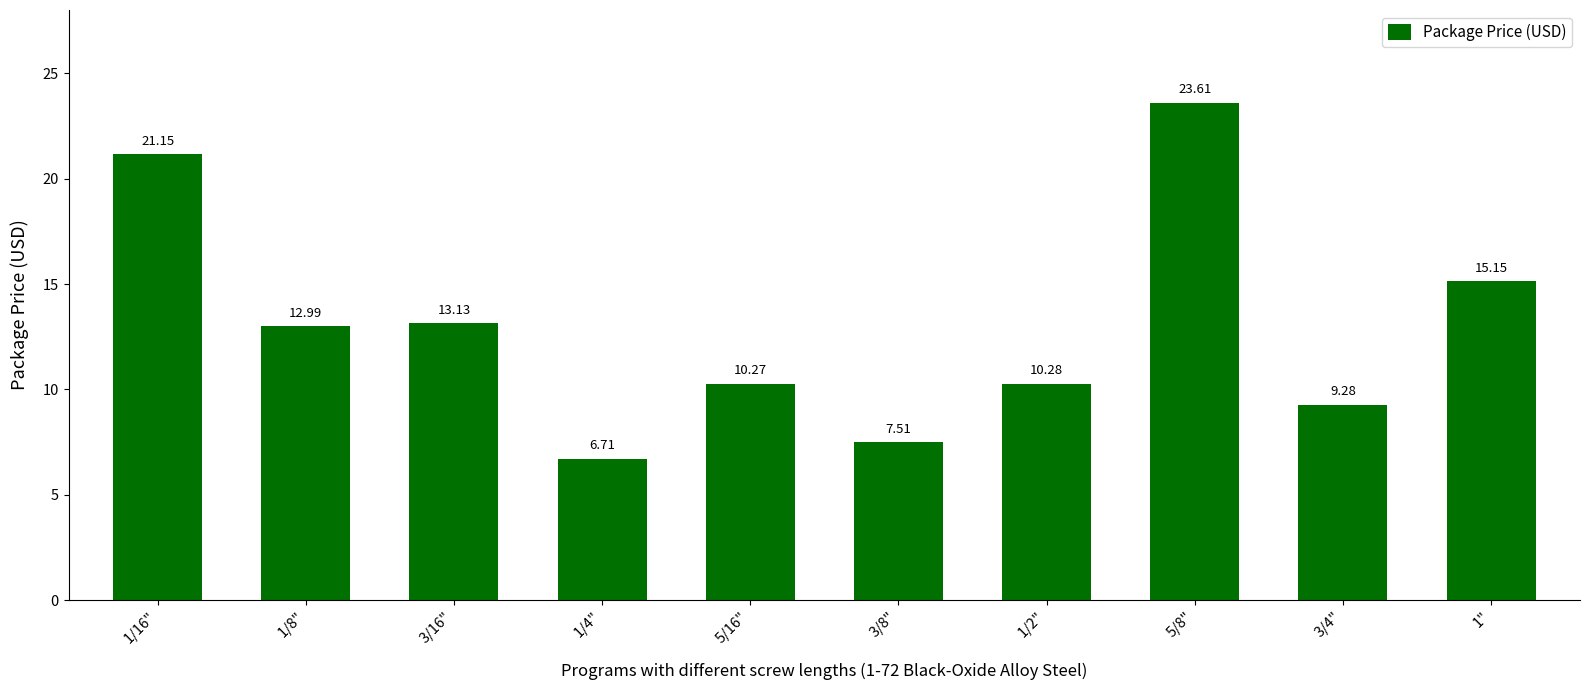

What position from the left is 3/16"?

3